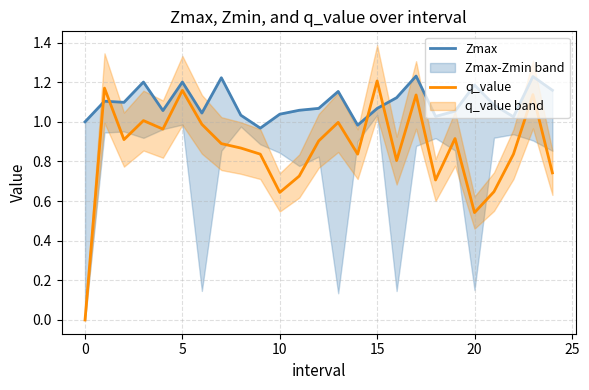

The value of q_value at 0 is 0.7. True or false?

False